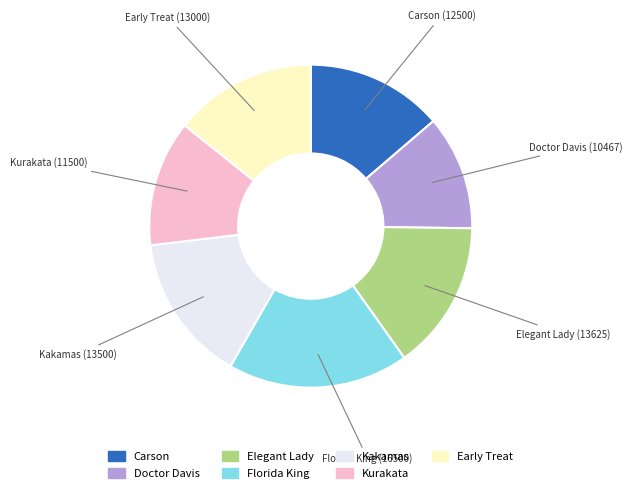

Do Early Treat and Doctor Davis together represent more than half of the pie?

No